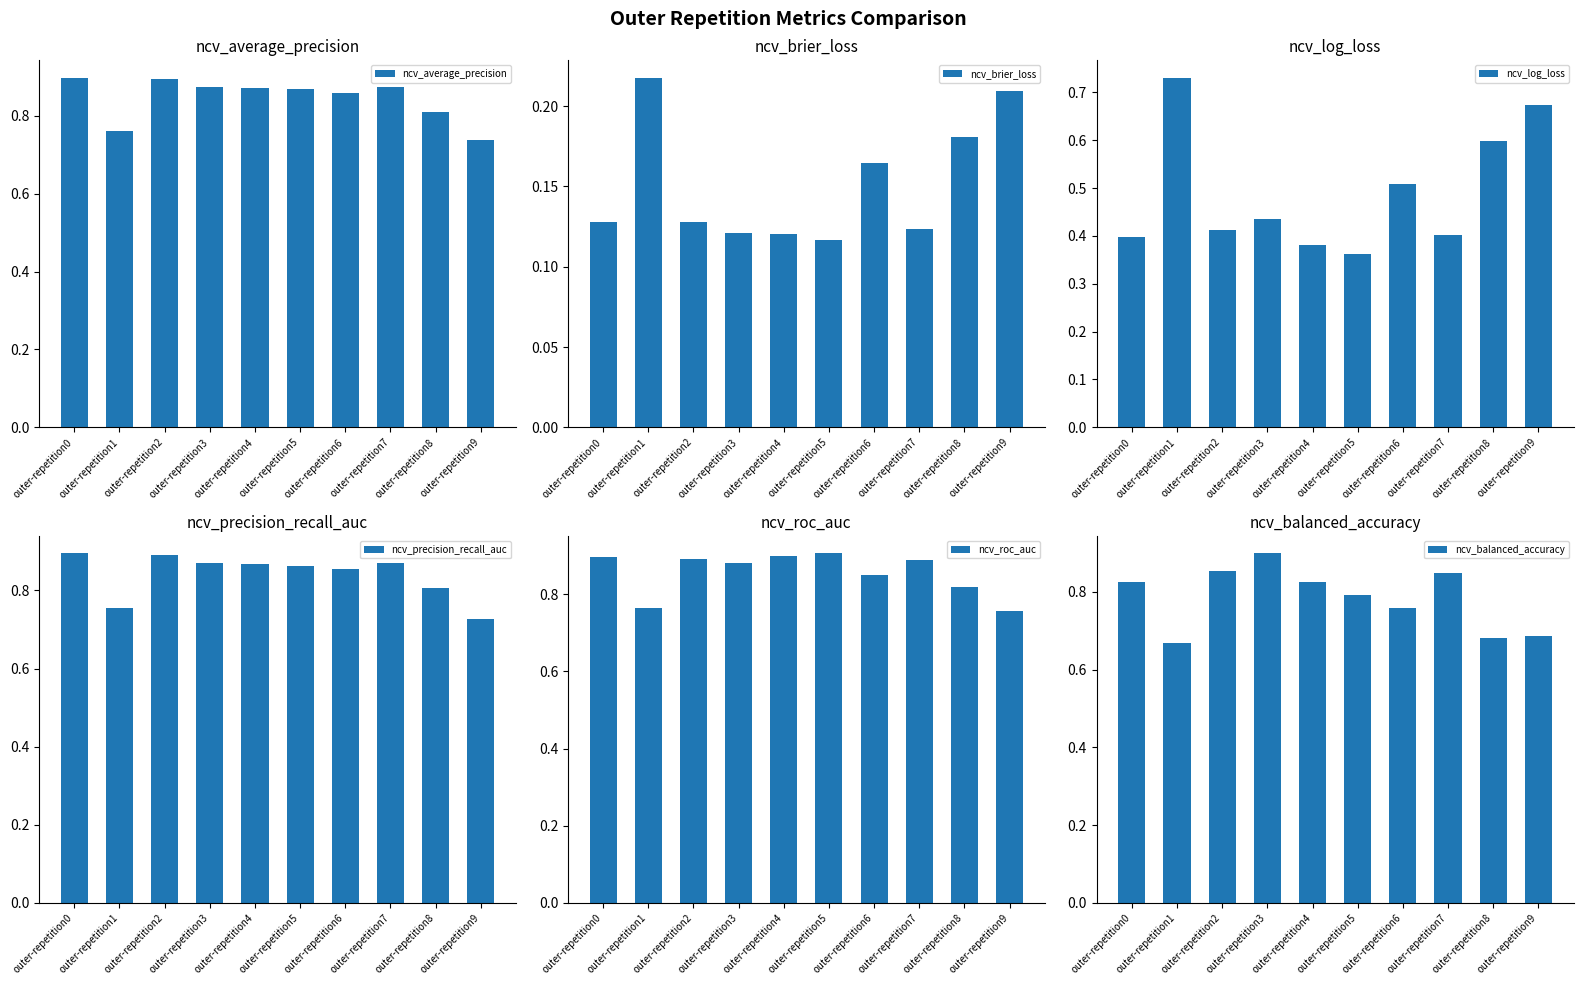

Reading right to left, extract all data points from this chart.

ncv_average_precision: outer-repetition9=0.7	outer-repetition8=0.8	outer-repetition7=0.9	outer-repetition6=0.9	outer-repetition5=0.9	outer-repetition4=0.9	outer-repetition3=0.9	outer-repetition2=0.9	outer-repetition1=0.8	outer-repetition0=0.9
ncv_brier_loss: outer-repetition9=0.2	outer-repetition8=0.2	outer-repetition7=0.1	outer-repetition6=0.2	outer-repetition5=0.1	outer-repetition4=0.1	outer-repetition3=0.1	outer-repetition2=0.1	outer-repetition1=0.2	outer-repetition0=0.1
ncv_log_loss: outer-repetition9=0.7	outer-repetition8=0.6	outer-repetition7=0.4	outer-repetition6=0.5	outer-repetition5=0.4	outer-repetition4=0.4	outer-repetition3=0.4	outer-repetition2=0.4	outer-repetition1=0.7	outer-repetition0=0.4
ncv_precision_recall_auc: outer-repetition9=0.7	outer-repetition8=0.8	outer-repetition7=0.9	outer-repetition6=0.9	outer-repetition5=0.9	outer-repetition4=0.9	outer-repetition3=0.9	outer-repetition2=0.9	outer-repetition1=0.8	outer-repetition0=0.9
ncv_roc_auc: outer-repetition9=0.8	outer-repetition8=0.8	outer-repetition7=0.9	outer-repetition6=0.9	outer-repetition5=0.9	outer-repetition4=0.9	outer-repetition3=0.9	outer-repetition2=0.9	outer-repetition1=0.8	outer-repetition0=0.9
ncv_balanced_accuracy: outer-repetition9=0.7	outer-repetition8=0.7	outer-repetition7=0.8	outer-repetition6=0.8	outer-repetition5=0.8	outer-repetition4=0.8	outer-repetition3=0.9	outer-repetition2=0.9	outer-repetition1=0.7	outer-repetition0=0.8